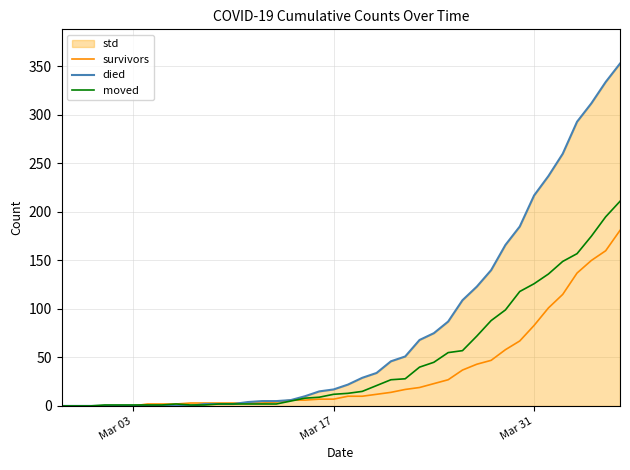

Which series has the largest total across all categories?

died